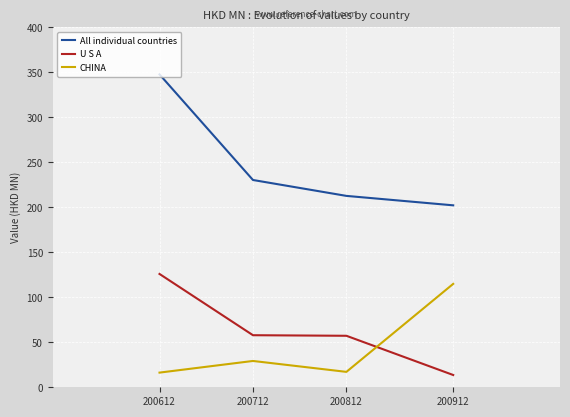

Which series has the widest spread of values?

All individual countries